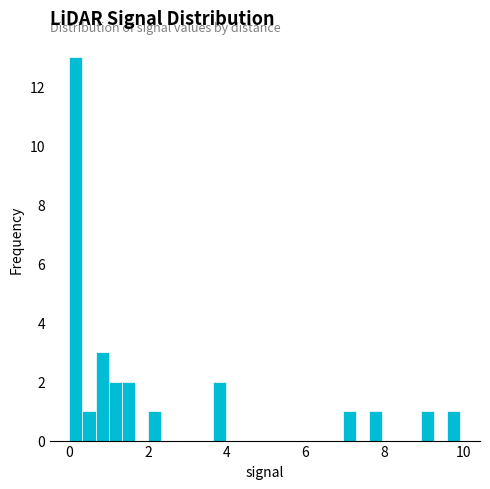

Around what value on the x-axis is the tallest bar? Give the approximate position of its centre, as read against the axis.

0.2